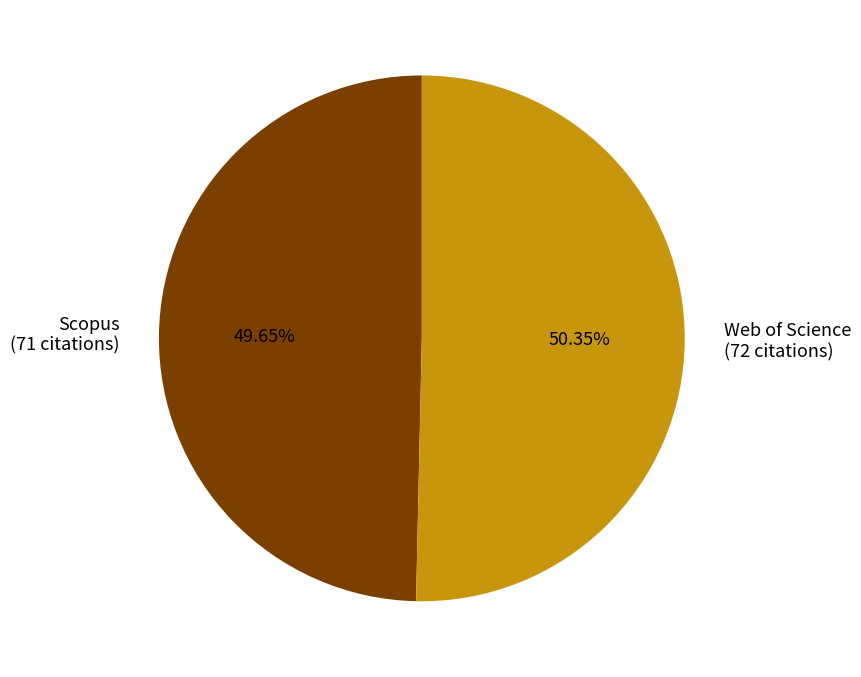

To the nearest percent, what portion does Scopus represent?

50%